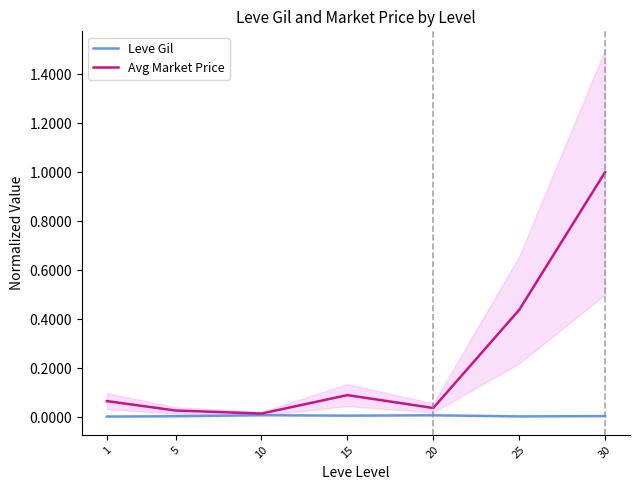

Which series changed the most between 20 and 25?

Avg Market Price